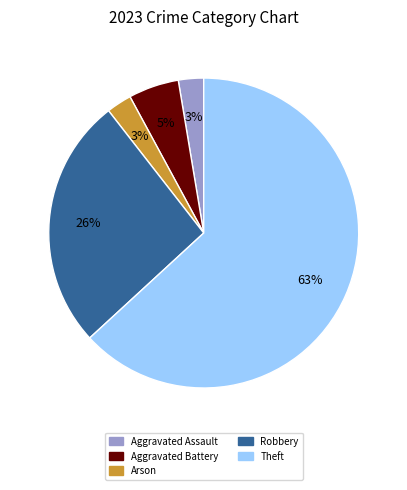

Combined, do Arson and Robbery account for over 50%?

No